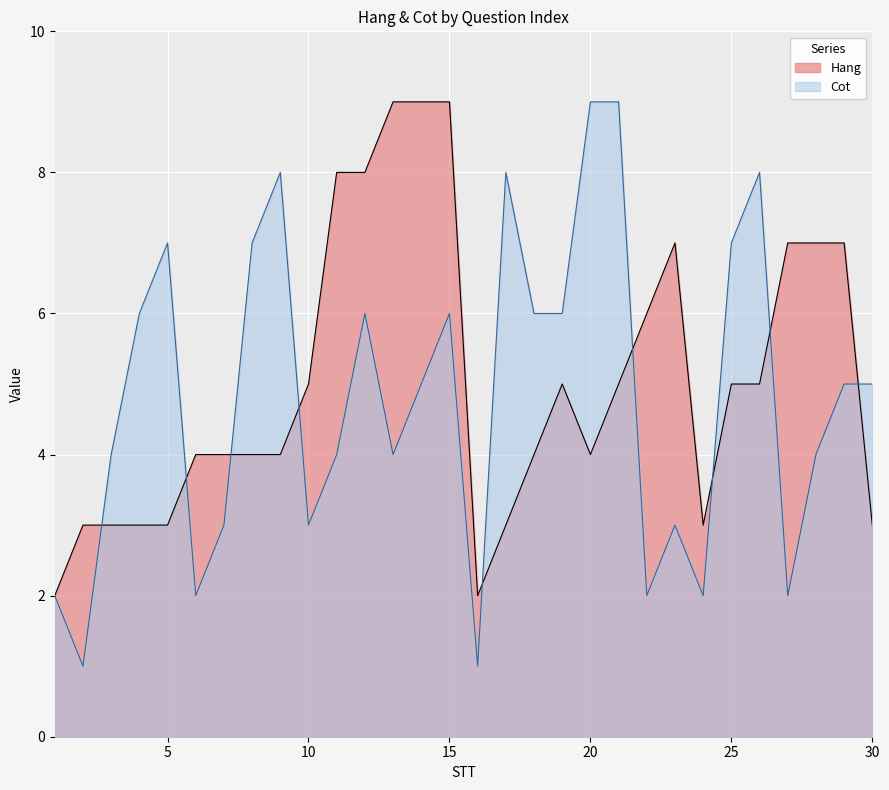

What is the value of the Hang point at the 22nd from the left?

6